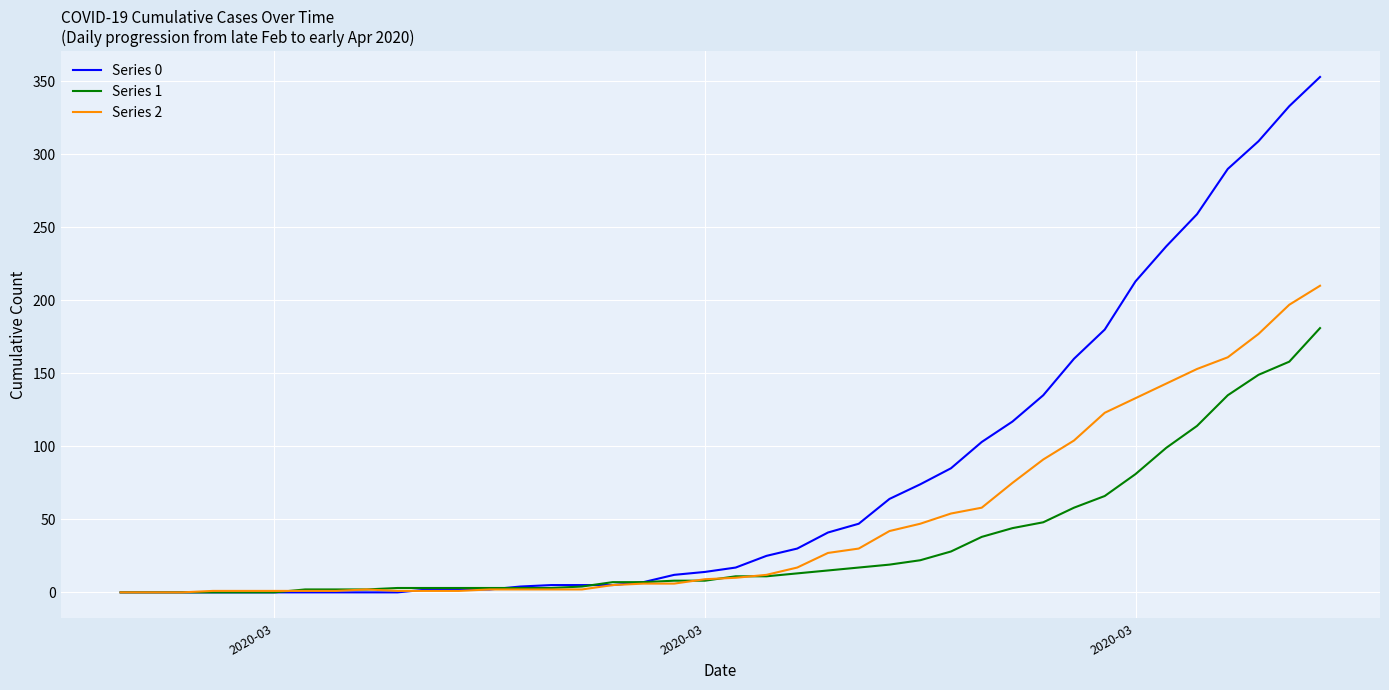

What is the difference between the maximum and second lowest values in the Series 2 series?

210